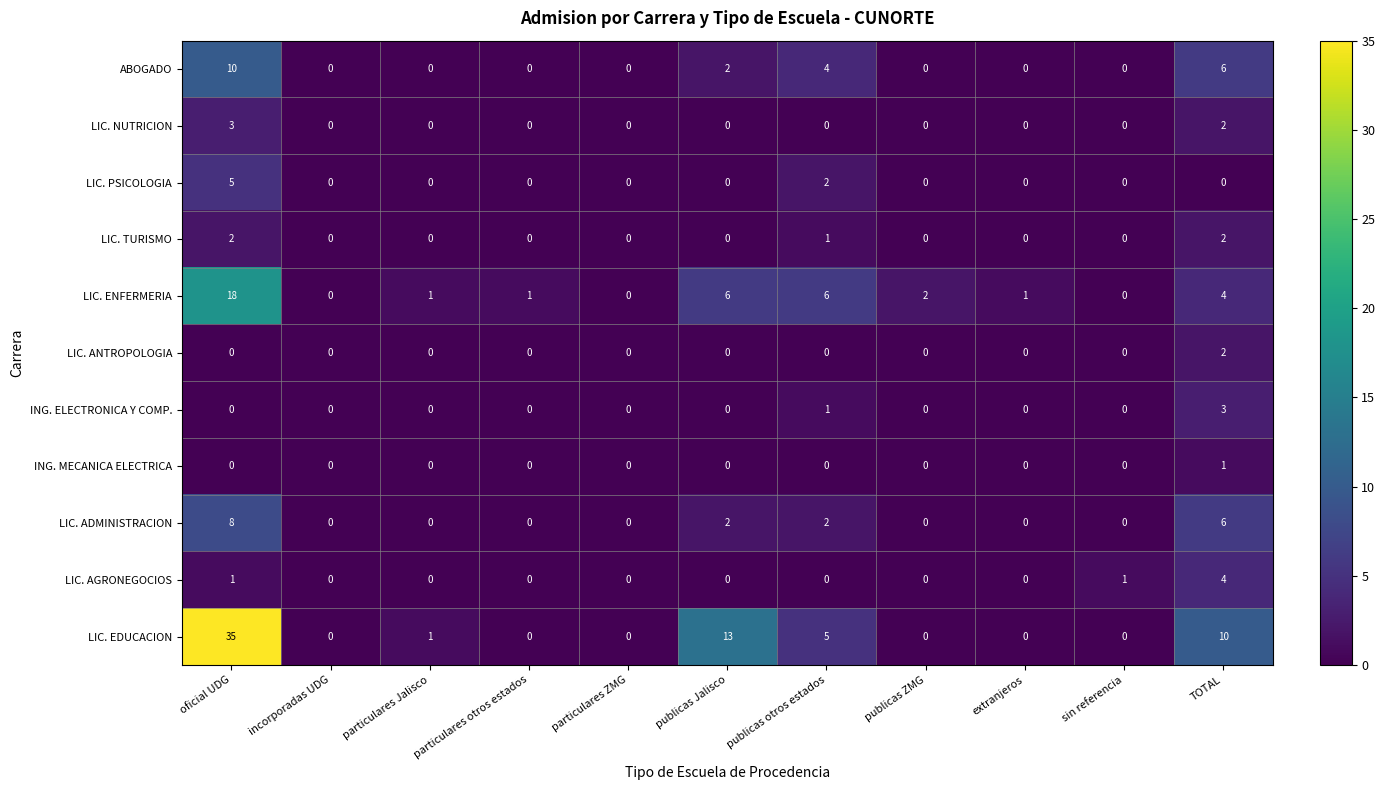

What is the difference between the highest and lowest values at particulares Jalisco?

1